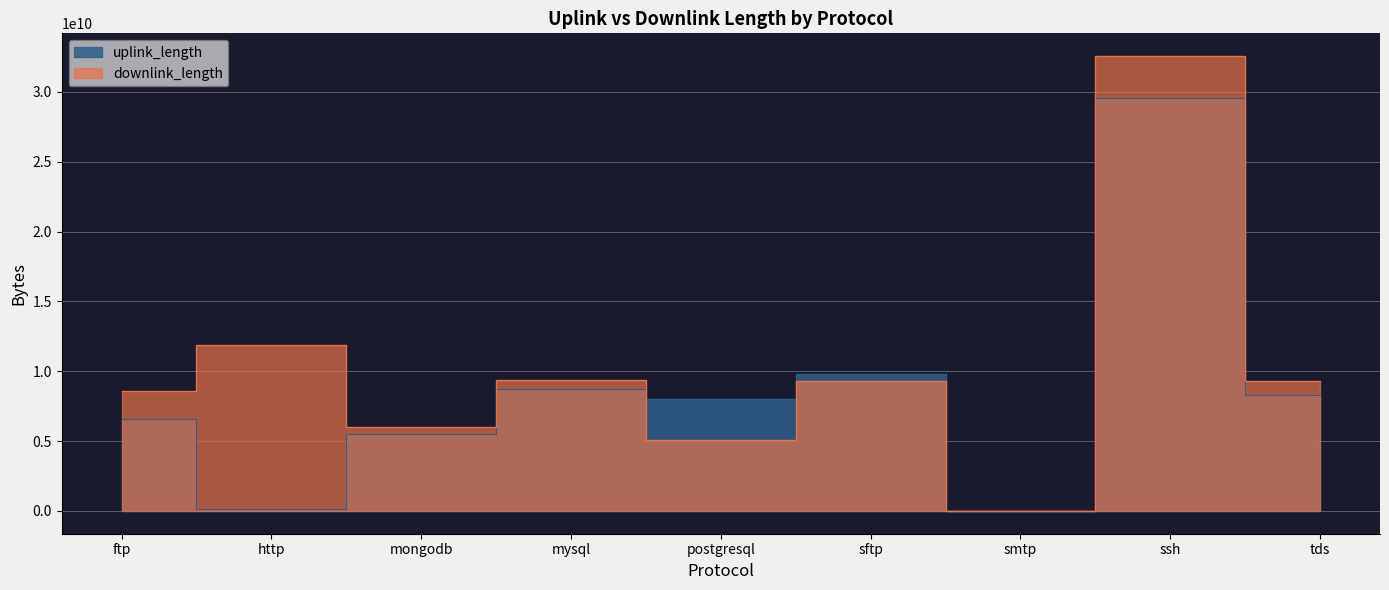

How many intersections are there between downlink_length and uplink_length?

2